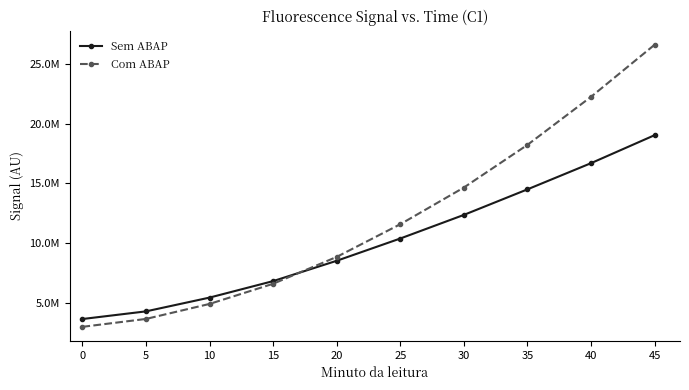

What is the value of the Sem ABAP point at the 2nd from the left?

4295292.7